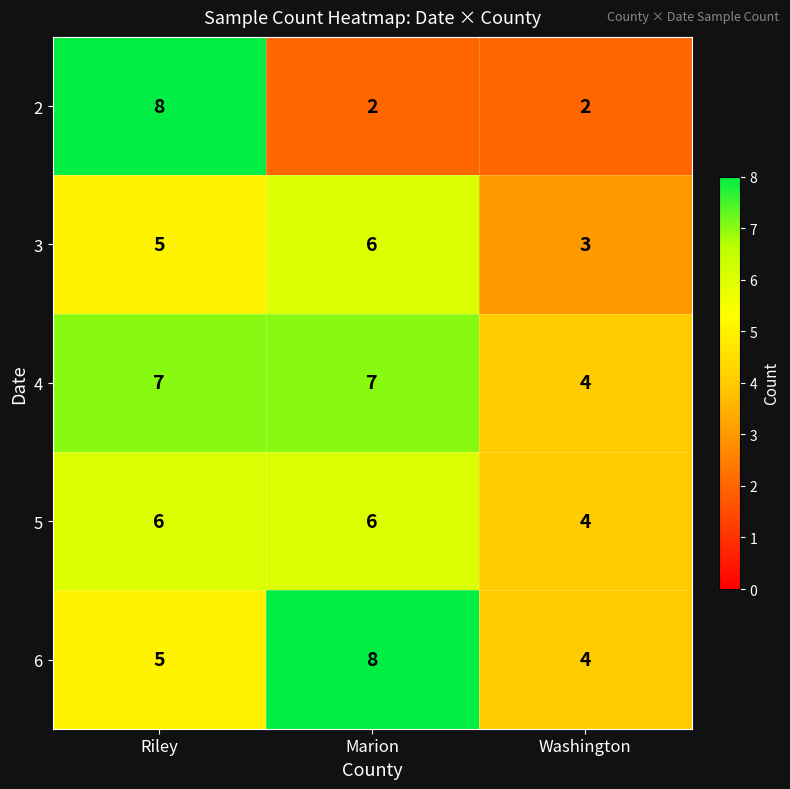

True or false: 2 has a value of 2 at Marion.

True